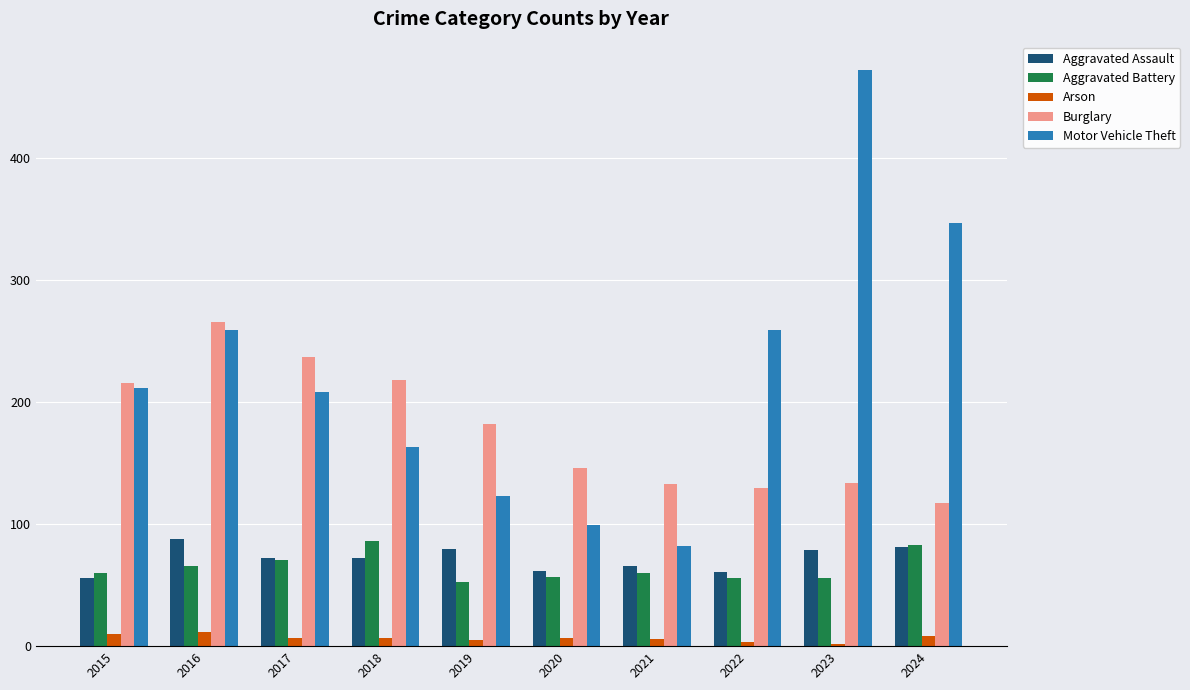

How many bars are there in total?

50